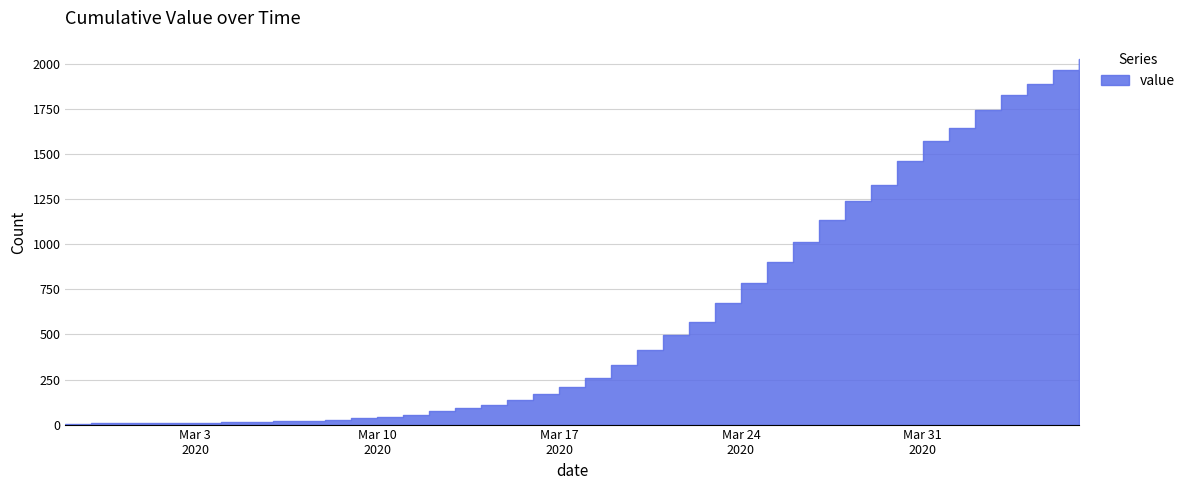

What is the difference between the maximum and minimum values?

2023